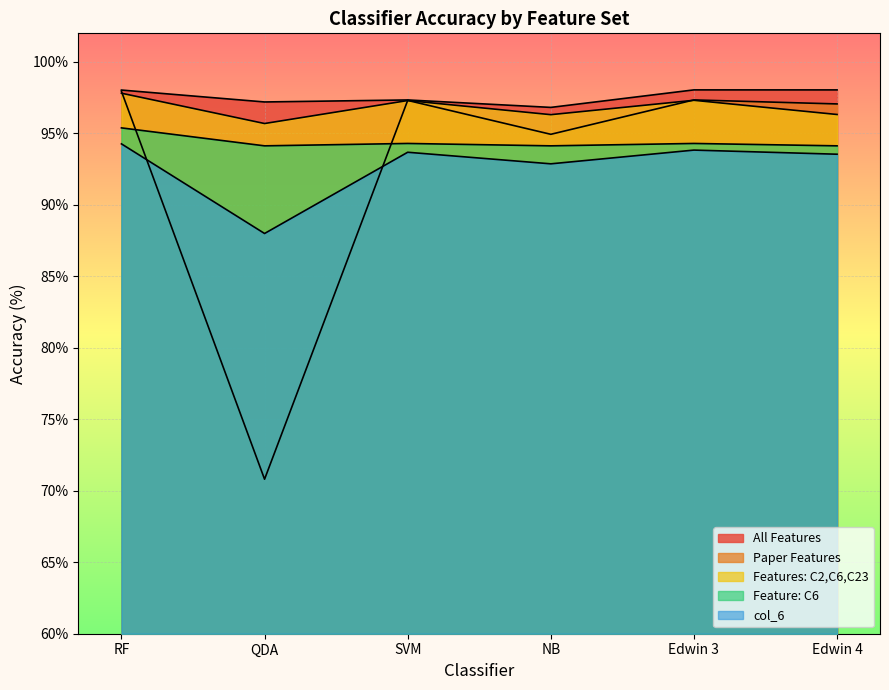

What is the average value of the All Features series?

97.6